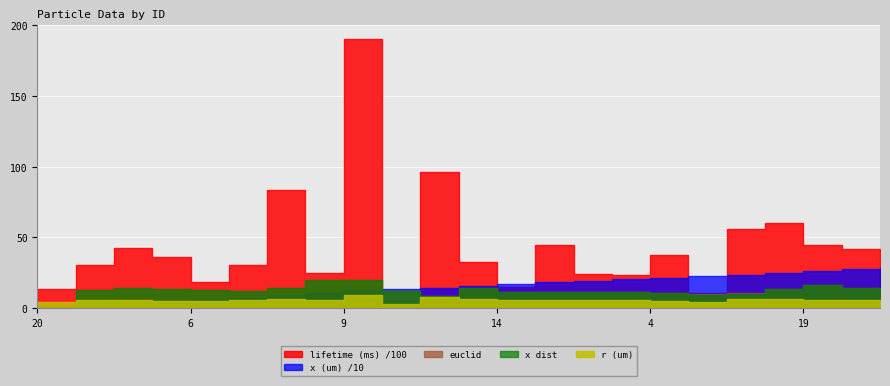

Rank the series by their maximum value, from highest to lowest.

lifetime (ms), x (um), euclid, x dist, r (um)